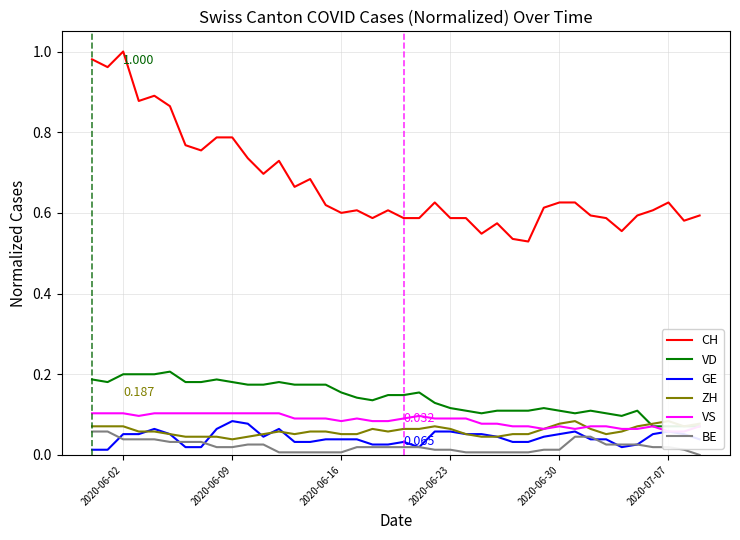

True or false: CH and BE cross at least once.

False